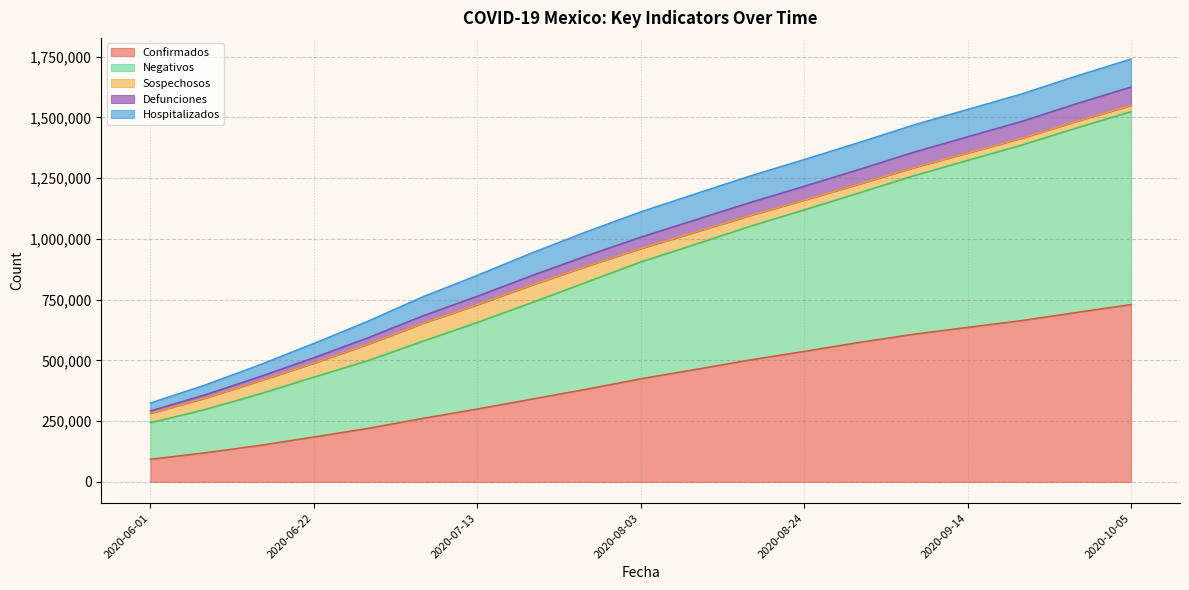

How many data points does each series have?

19